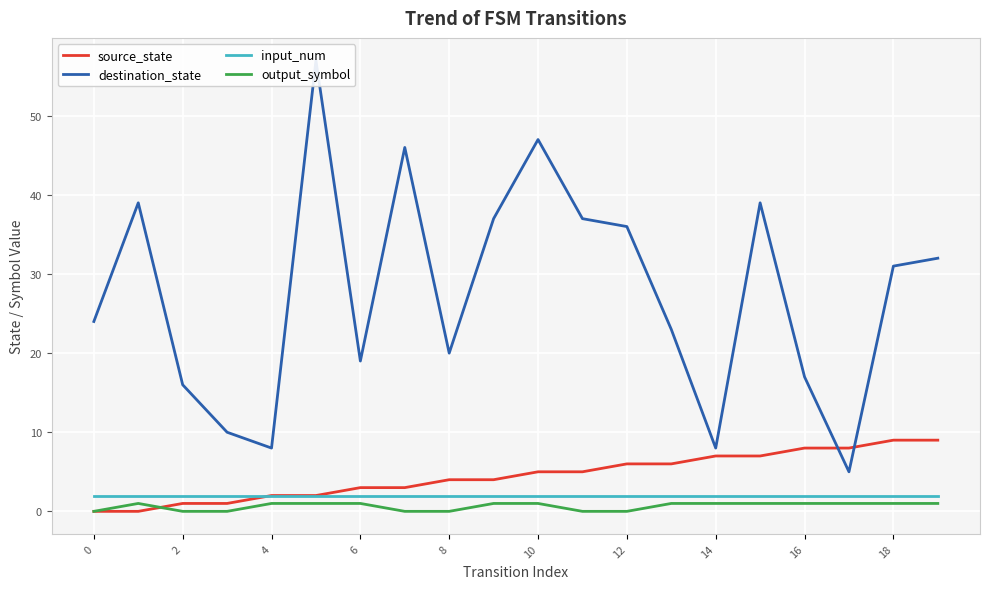

Reading right to left, what are all the values shown in this chart?

source_state: 9	9	8	8	7	7	6	6	5	5	4	4	3	3	2	2	1	1	0	0
destination_state: 32	31	5	17	39	8	23	36	37	47	37	20	46	19	57	8	10	16	39	24
input_num: 2	2	2	2	2	2	2	2	2	2	2	2	2	2	2	2	2	2	2	2
output_symbol: 1	1	1	1	1	1	1	0	0	1	1	0	0	1	1	1	0	0	1	0